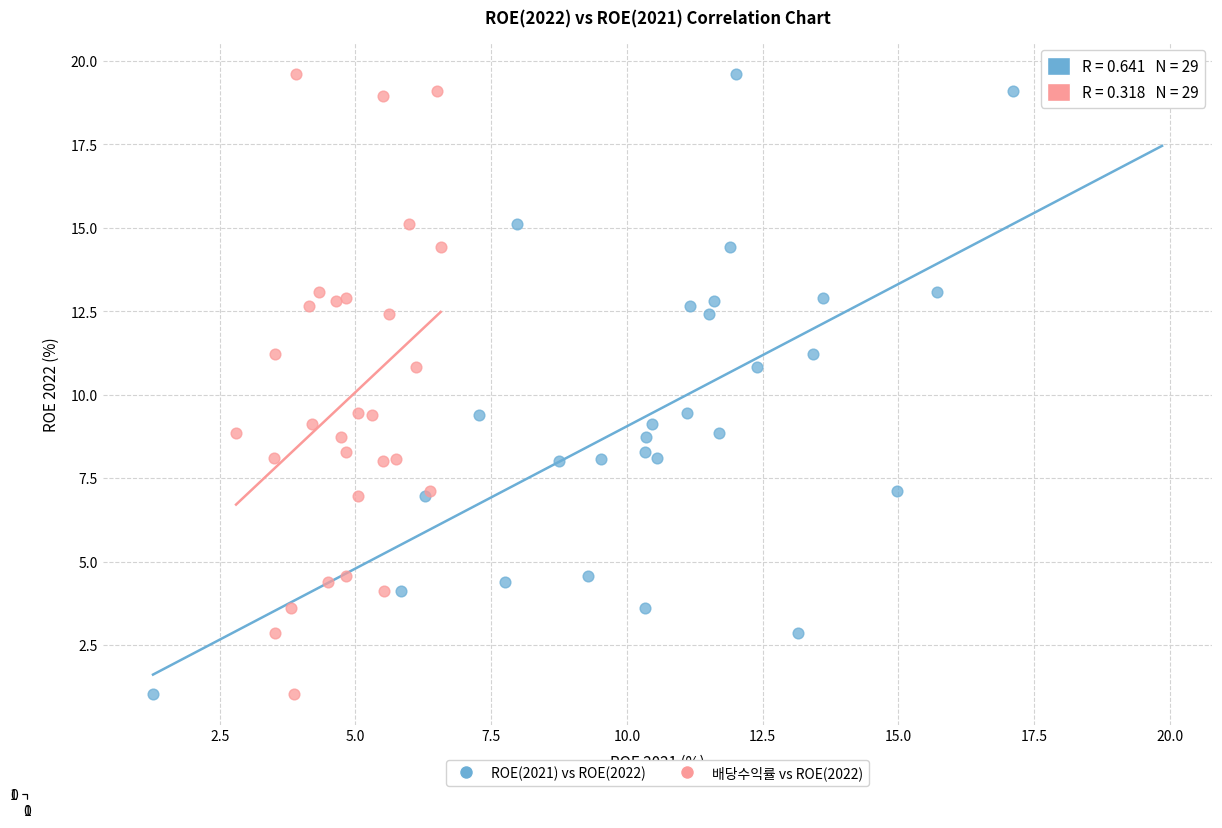

What are all the series names shown in the legend?

ROE(2021) vs ROE(2022), 배당수익률 vs ROE(2022)